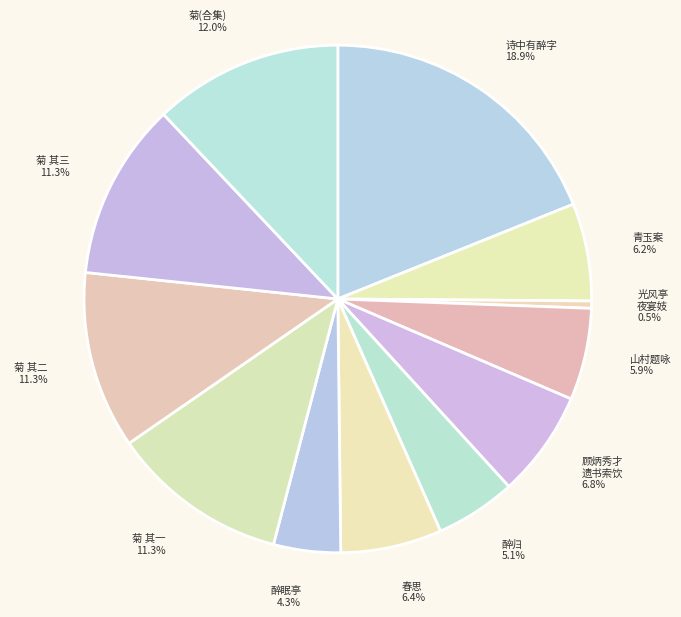

What is the largest slice in the pie chart?

诗中有醉字